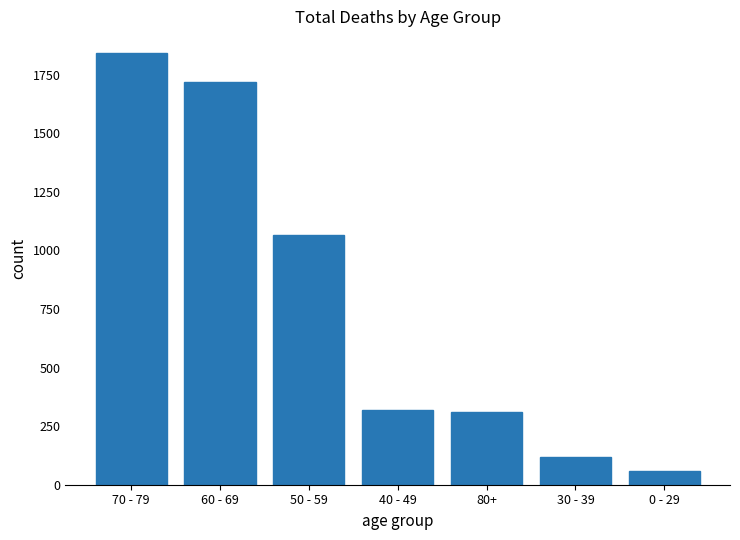

Where is the data nearest to the value 950?

50 - 59